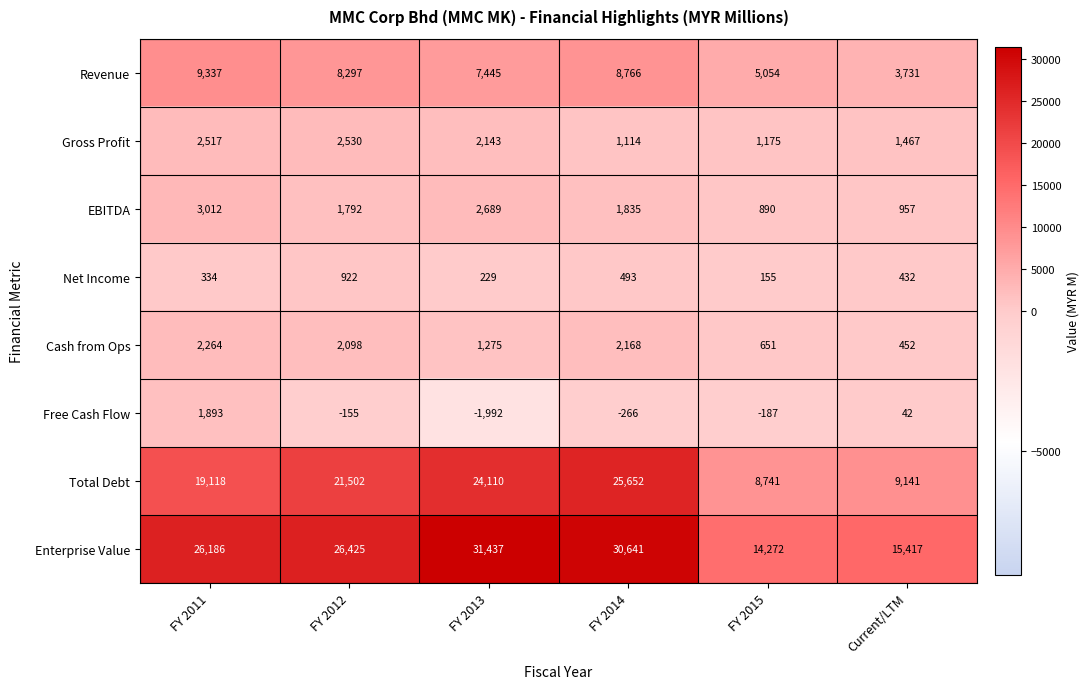

True or false: Revenue has a value of 3013 at FY 2015.

False